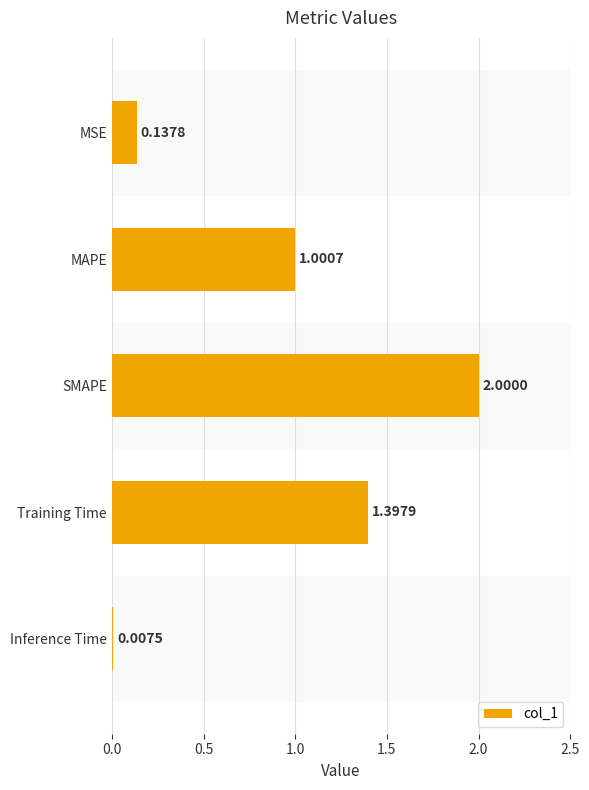

Count the number of values greater than 1.

3